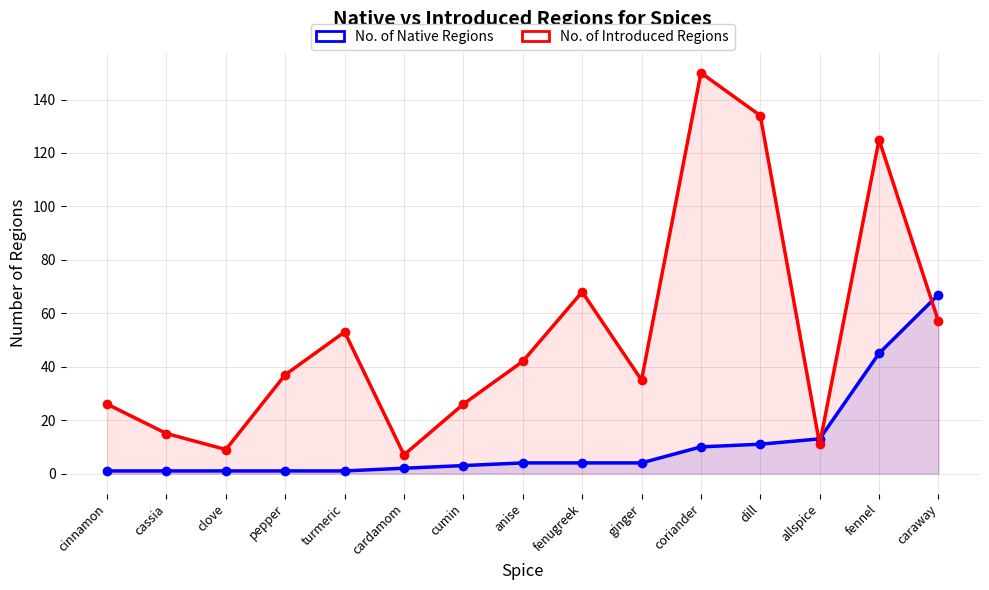

The No. of Native Regions series shows 6 at fenugreek. True or false?

False